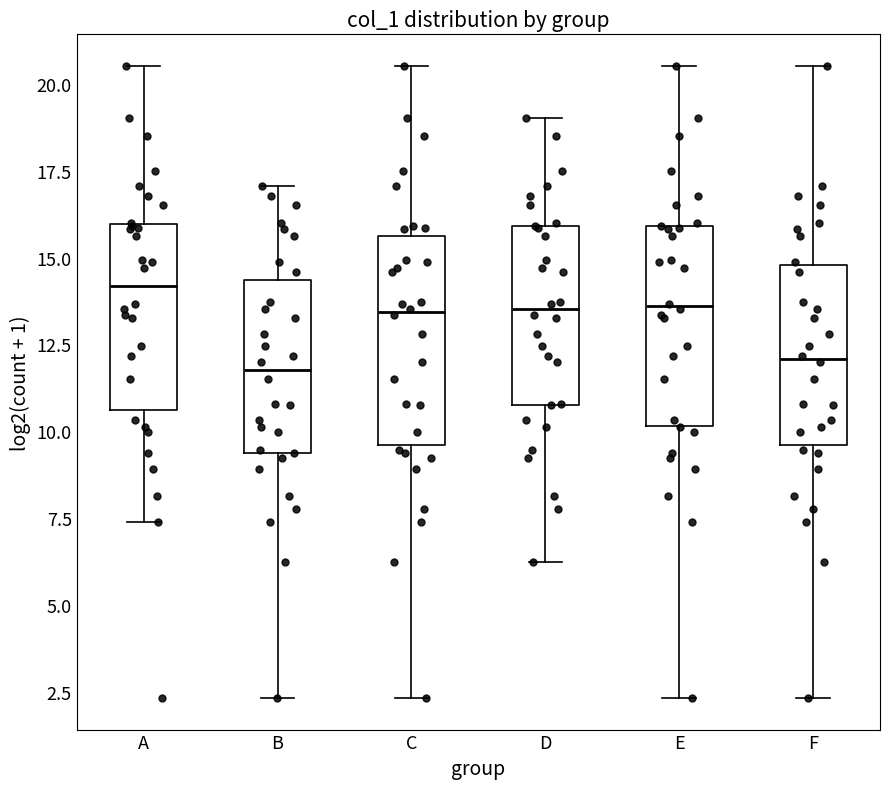

Reading left to right, read every box against the y-axis: the position of its median line, the range the box covers, and the ends of its whiskers. The values are not printed on the chart, so give them approximately, as read against the axis.

A: median 14.0, box 10.5 to 16.0, whiskers 7.5 to 20.5
B: median 12.0, box 9.5 to 14.5, whiskers 2.5 to 17.0
C: median 13.5, box 9.5 to 15.5, whiskers 2.5 to 20.5
D: median 13.5, box 11.0 to 16.0, whiskers 6.0 to 19.0
E: median 13.5, box 10.0 to 16.0, whiskers 2.5 to 20.5
F: median 12.0, box 9.5 to 15.0, whiskers 2.5 to 20.5